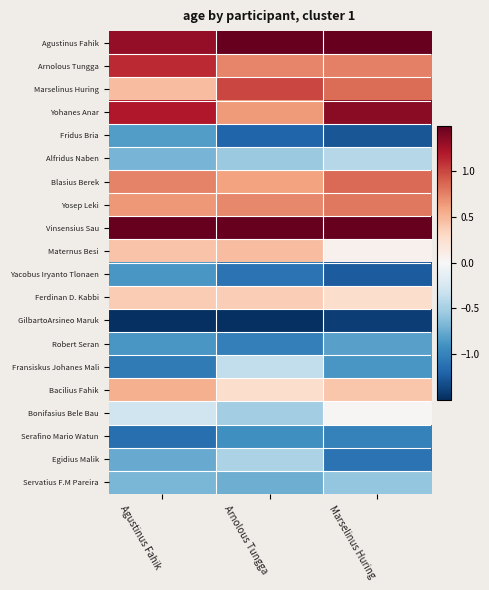

Reading left to right, list all the values displayed in this chart.

Agustinus Fahik: Agustinus Fahik=1.3	Arnolous Tungga=1.6	Marselinus Huring=1.5
Arnolous Tungga: Agustinus Fahik=1.1	Arnolous Tungga=0.7	Marselinus Huring=0.8
Marselinus Huring: Agustinus Fahik=0.5	Arnolous Tungga=1.0	Marselinus Huring=0.8
Yohanes Anar: Agustinus Fahik=1.2	Arnolous Tungga=0.6	Marselinus Huring=1.3
Fridus Bria: Agustinus Fahik=-0.8	Arnolous Tungga=-1.2	Marselinus Huring=-1.3
Alfridus Naben: Agustinus Fahik=-0.7	Arnolous Tungga=-0.6	Marselinus Huring=-0.4
Blasius Berek: Agustinus Fahik=0.7	Arnolous Tungga=0.6	Marselinus Huring=0.8
Yosep Leki: Agustinus Fahik=0.6	Arnolous Tungga=0.7	Marselinus Huring=0.8
Vinsensius Sau: Agustinus Fahik=2.1	Arnolous Tungga=2.2	Marselinus Huring=1.9
Maternus Besi: Agustinus Fahik=0.4	Arnolous Tungga=0.5	Marselinus Huring=0.1
Yacobus Iryanto Tlonaen: Agustinus Fahik=-0.9	Arnolous Tungga=-1.1	Marselinus Huring=-1.3
Ferdinan D. Kabbi: Agustinus Fahik=0.4	Arnolous Tungga=0.4	Marselinus Huring=0.3
GilbartoArsineo Maruk: Agustinus Fahik=-1.7	Arnolous Tungga=-1.7	Marselinus Huring=-1.4
Robert Seran: Agustinus Fahik=-0.9	Arnolous Tungga=-1.0	Marselinus Huring=-0.8
Fransiskus Johanes Mali: Agustinus Fahik=-1.1	Arnolous Tungga=-0.4	Marselinus Huring=-0.9
Bacilius Fahik: Agustinus Fahik=0.5	Arnolous Tungga=0.3	Marselinus Huring=0.4
Bonifasius Bele Bau: Agustinus Fahik=-0.3	Arnolous Tungga=-0.5	Marselinus Huring=0.0
Serafino Mario Watun: Agustinus Fahik=-1.1	Arnolous Tungga=-0.9	Marselinus Huring=-1.0
Egidius Malik: Agustinus Fahik=-0.8	Arnolous Tungga=-0.5	Marselinus Huring=-1.1
Servatius F.M Pareira: Agustinus Fahik=-0.7	Arnolous Tungga=-0.7	Marselinus Huring=-0.6